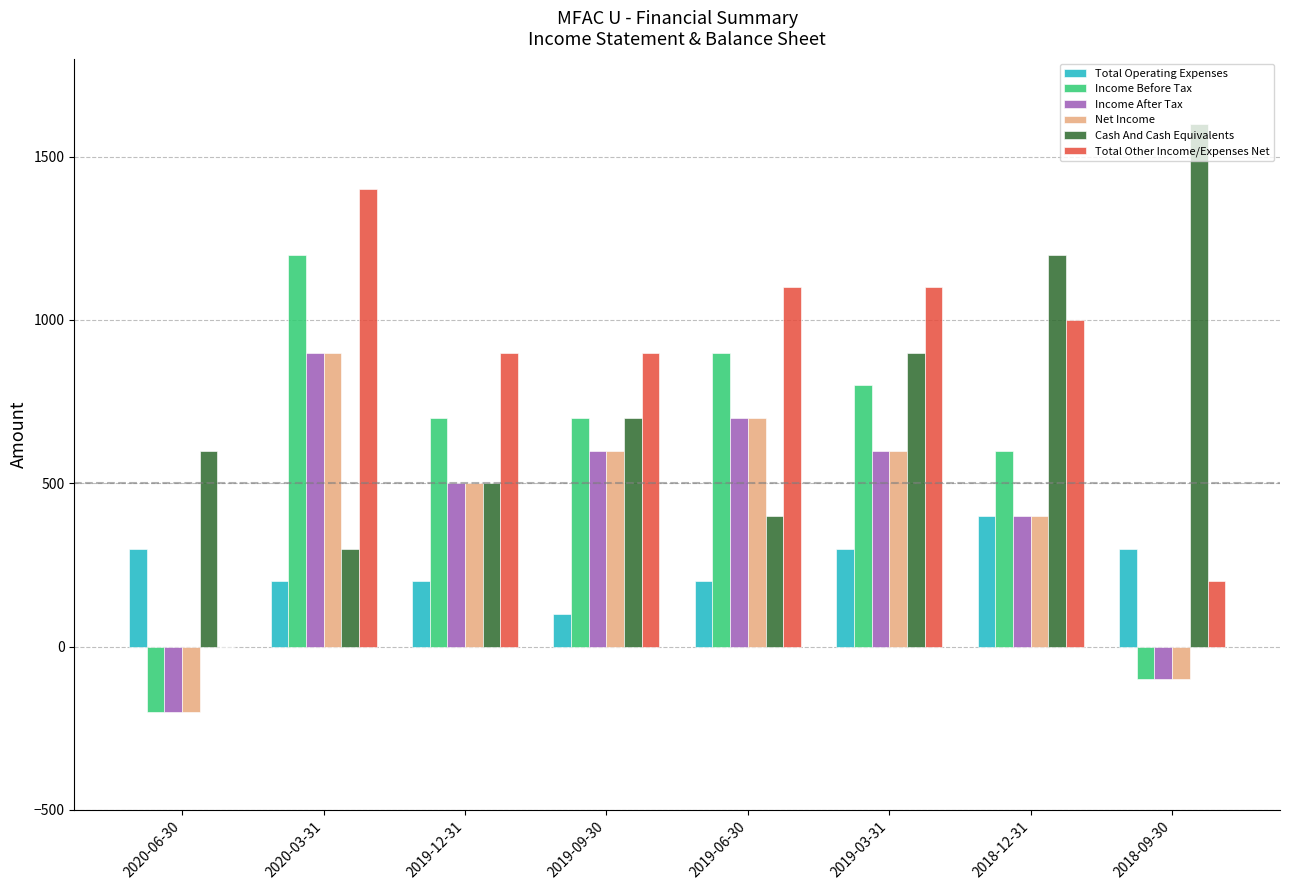

What is the sum of all Income After Tax values?

3400